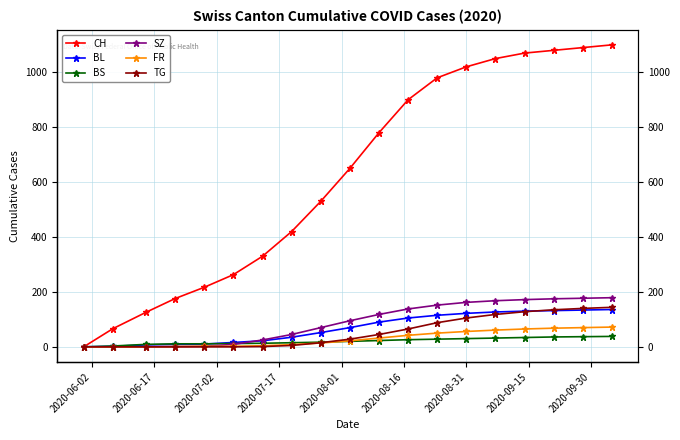

What are all the series names shown in the legend?

CH, BL, BS, SZ, FR, TG